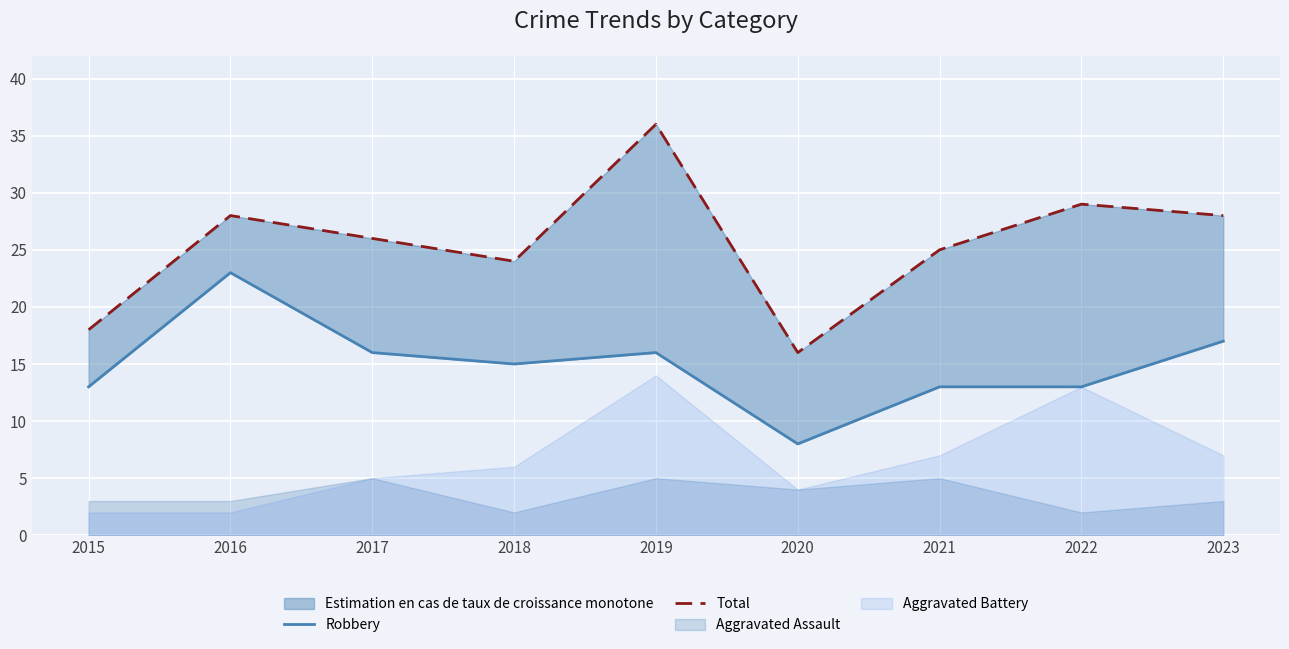

Which has a higher value, 2019 or 2022?

2019